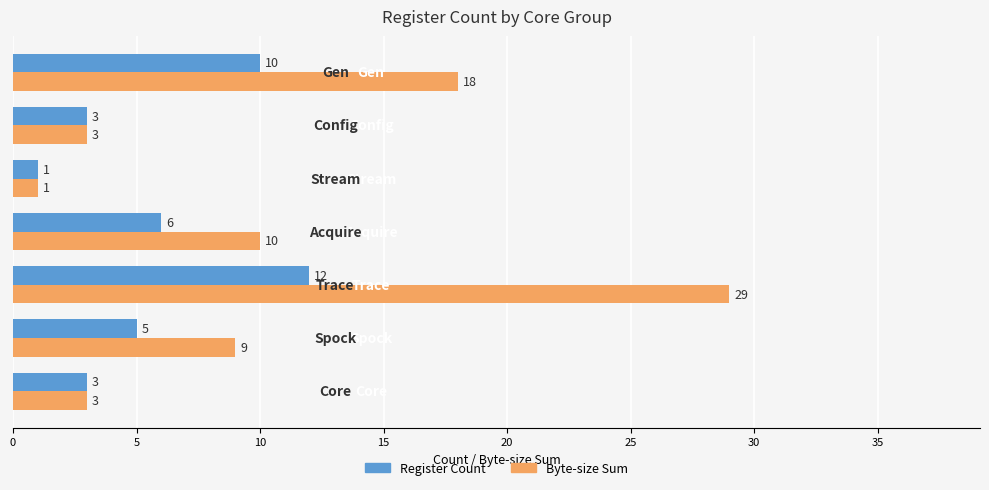

What is the maximum value shown in the chart?

29